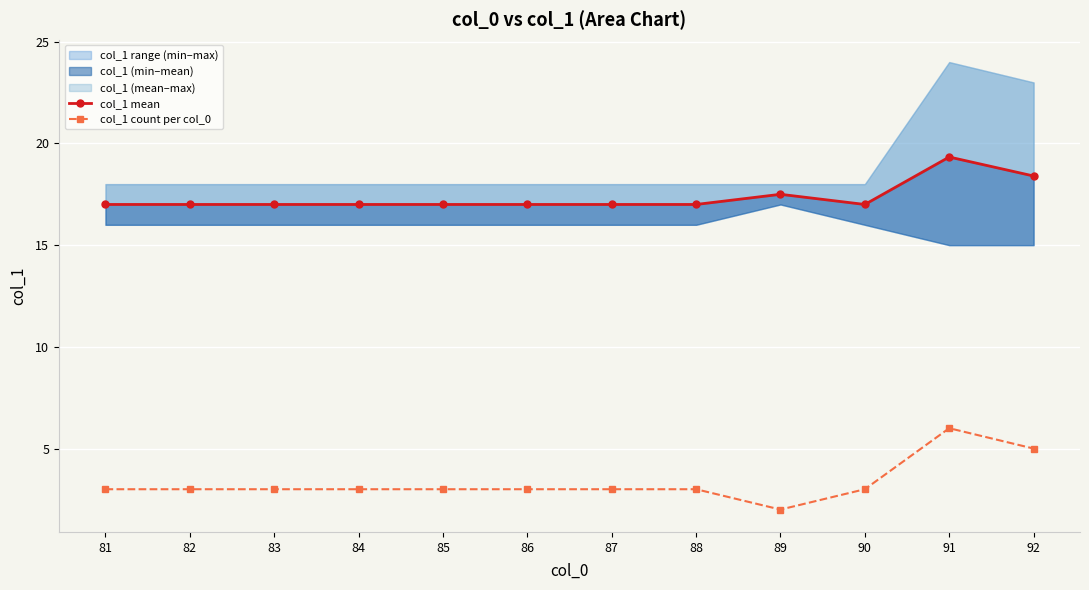

What is the maximum value for col_1 count per col_0?

6